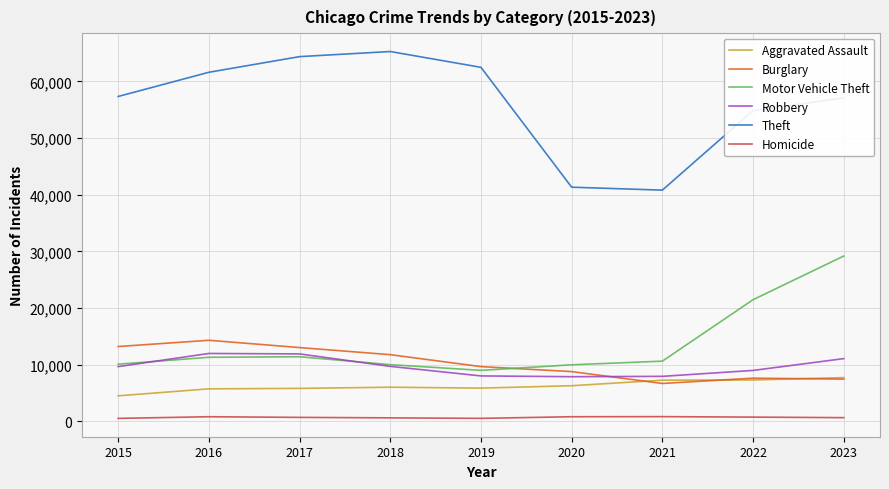

True or false: Motor Vehicle Theft and Theft intersect in this chart.

False